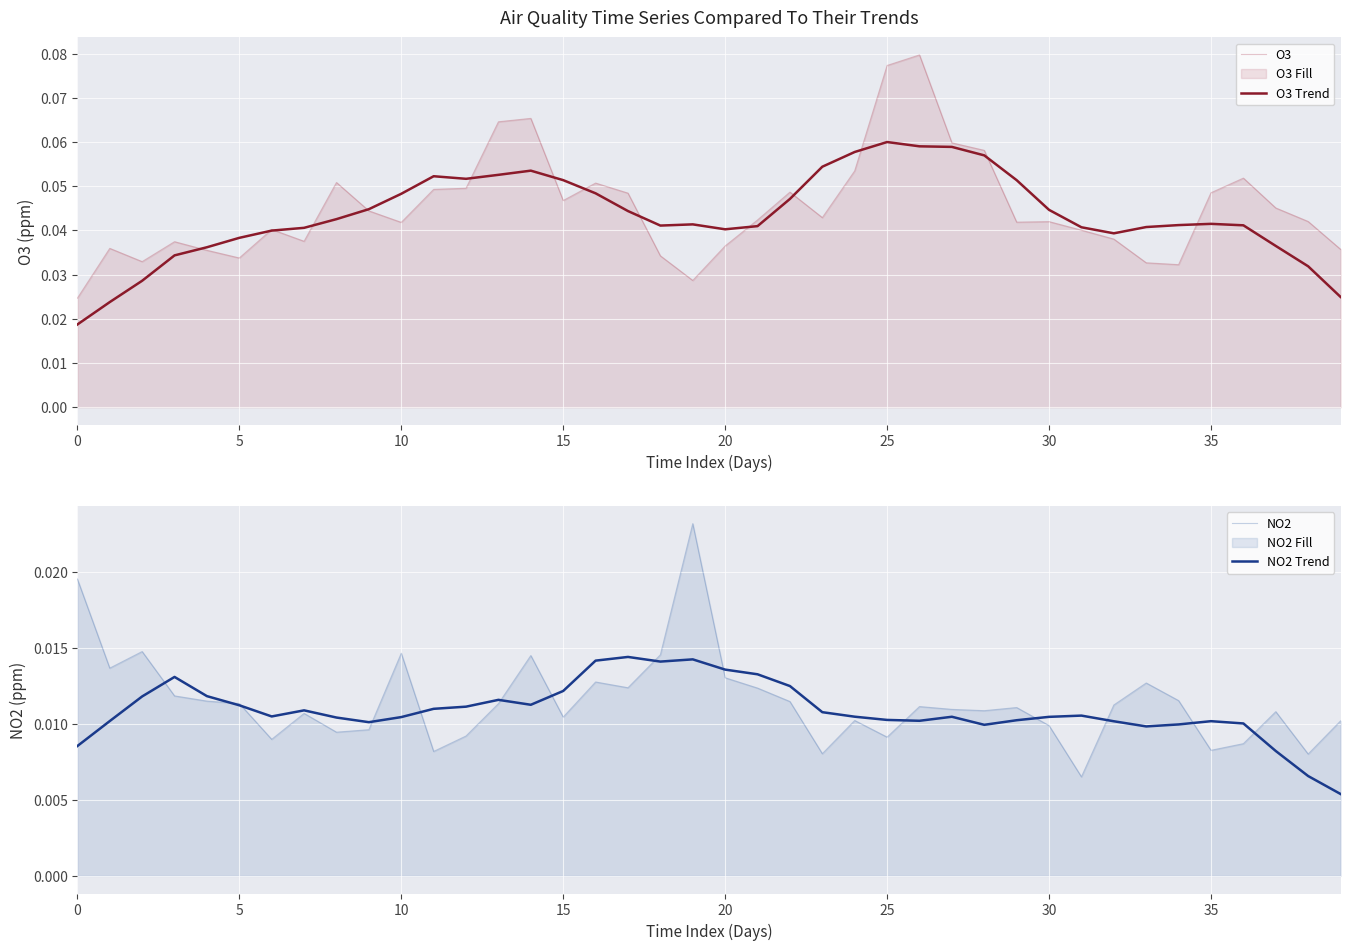

What is the greatest value displayed?

0.1